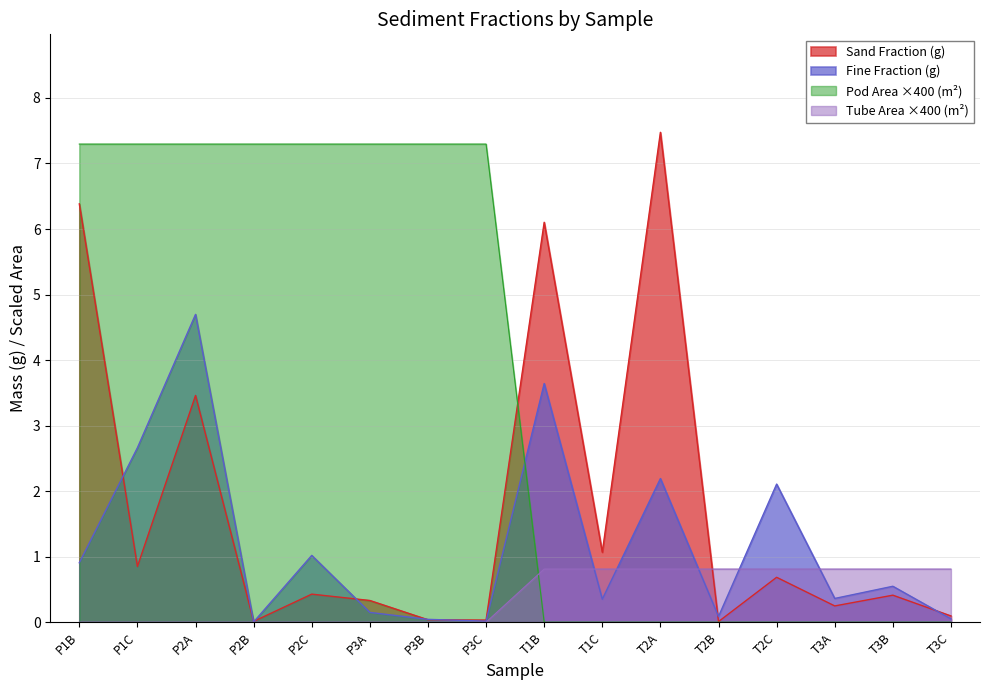

In Fine Fraction (g), how many points are lower than both neighbors (excluding endpoints)?

5